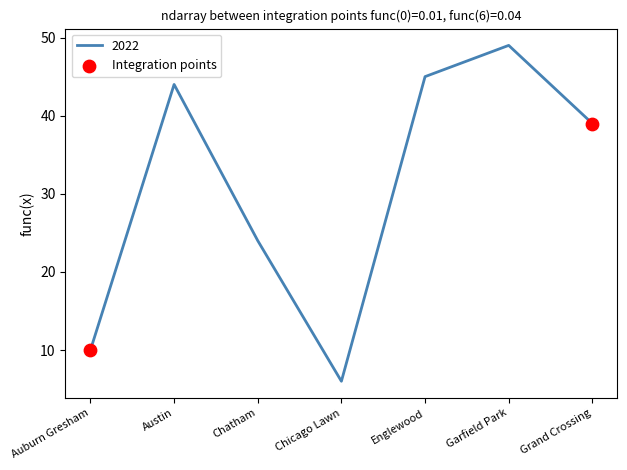

What is the change in value from Auburn Gresham to Austin?

+34